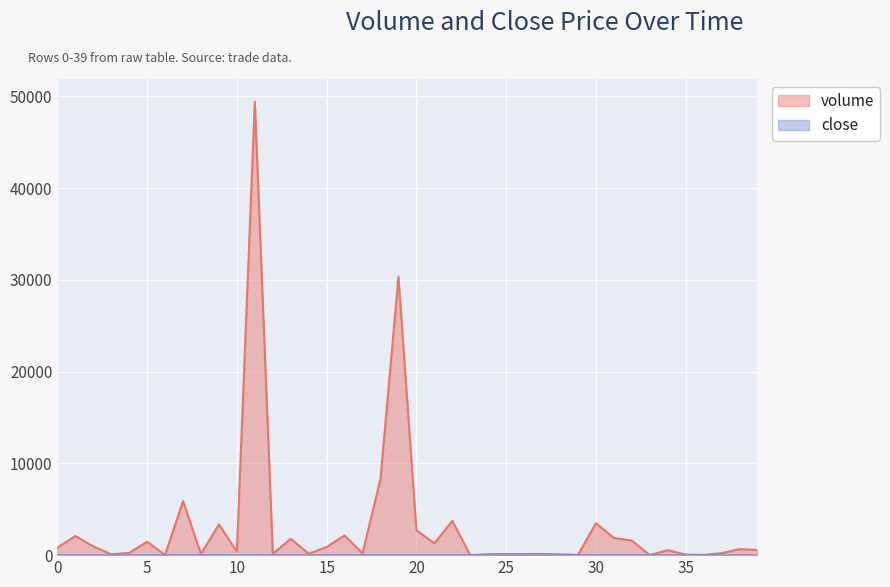

Which category has the highest value in the close series?

11